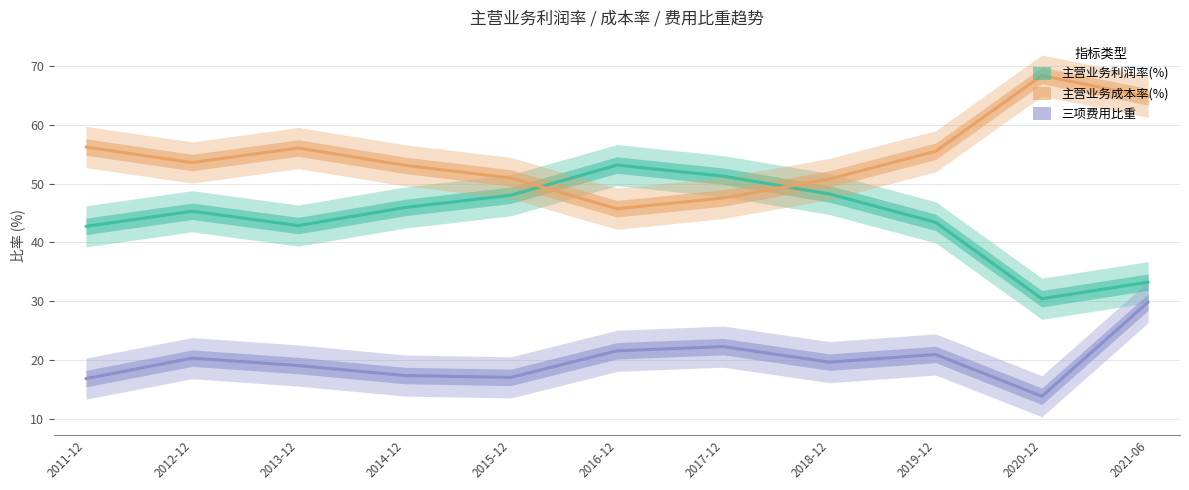

Reading left to right, extract all data points from this chart.

主营业务利润率(%): 2011-12=42.7	2012-12=45.3	2013-12=42.8	2014-12=45.9	2015-12=48.0	2016-12=53.1	2017-12=51.3	2018-12=48.2	2019-12=43.4	2020-12=30.4	2021-06=33.2
主营业务成本率(%): 2011-12=56.2	2012-12=53.6	2013-12=56.0	2014-12=53.1	2015-12=50.9	2016-12=45.7	2017-12=47.5	2018-12=50.8	2019-12=55.5	2020-12=68.4	2021-06=64.7
三项费用比重: 2011-12=16.8	2012-12=20.3	2013-12=19.0	2014-12=17.3	2015-12=17.0	2016-12=21.6	2017-12=22.3	2018-12=19.6	2019-12=20.9	2020-12=13.8	2021-06=29.8